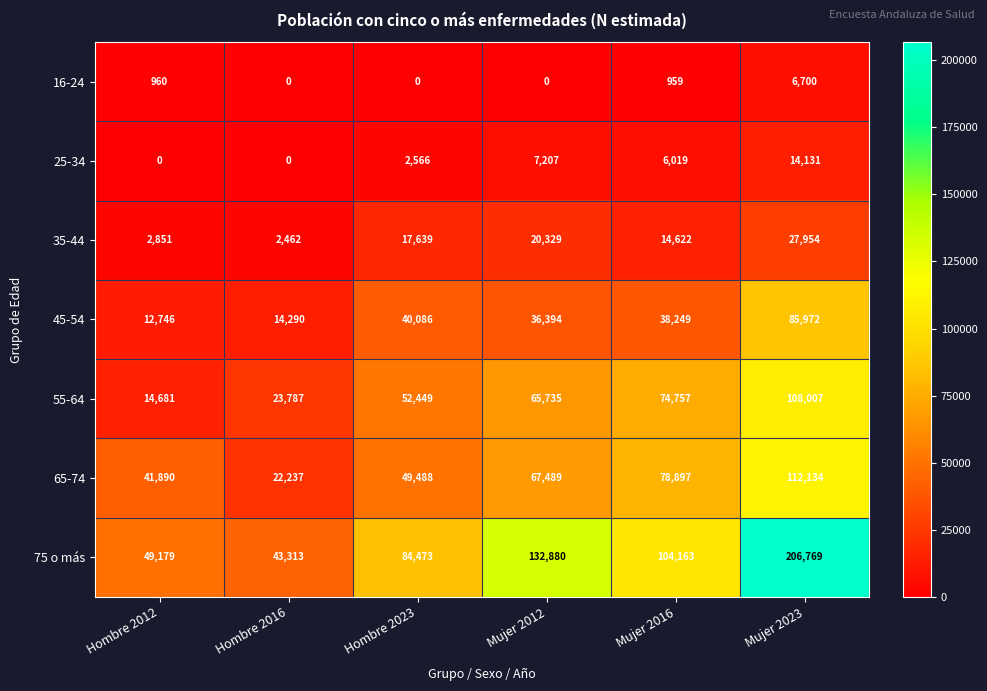

What is the average value of the 35-44 series?

14310